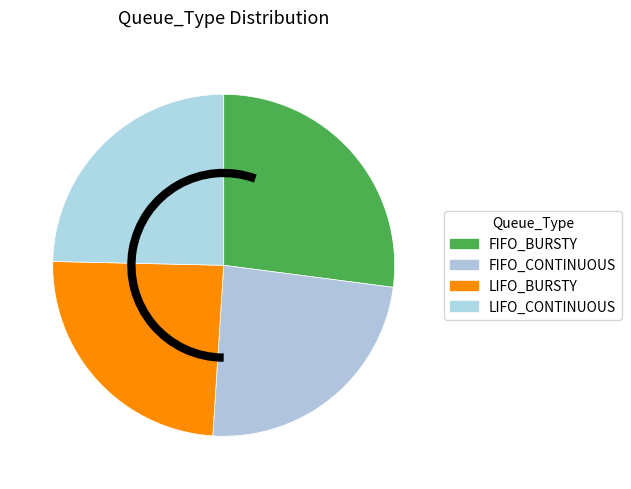

Between LIFO_BURSTY and LIFO_CONTINUOUS, which is larger?

LIFO_CONTINUOUS